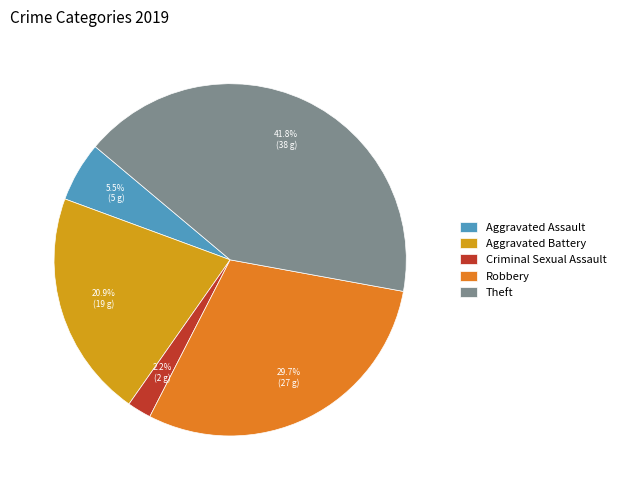

The Theft slice represents 29% of the pie. True or false?

False